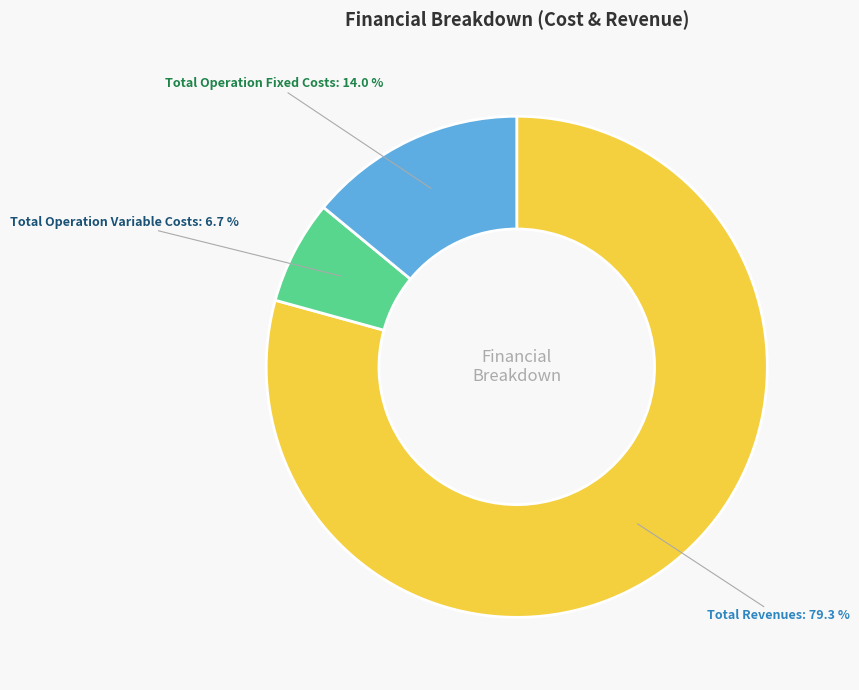

What is the largest slice in the pie chart?

Total Revenues: 79.3 %